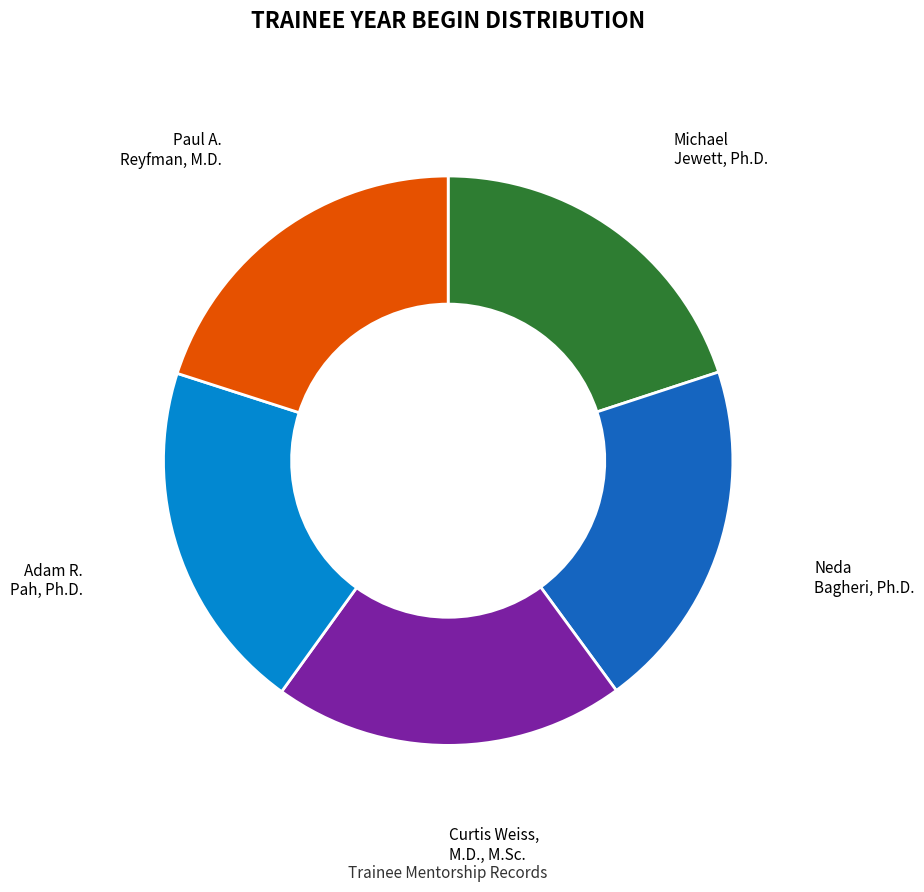

Count the number of slices in the pie.

5